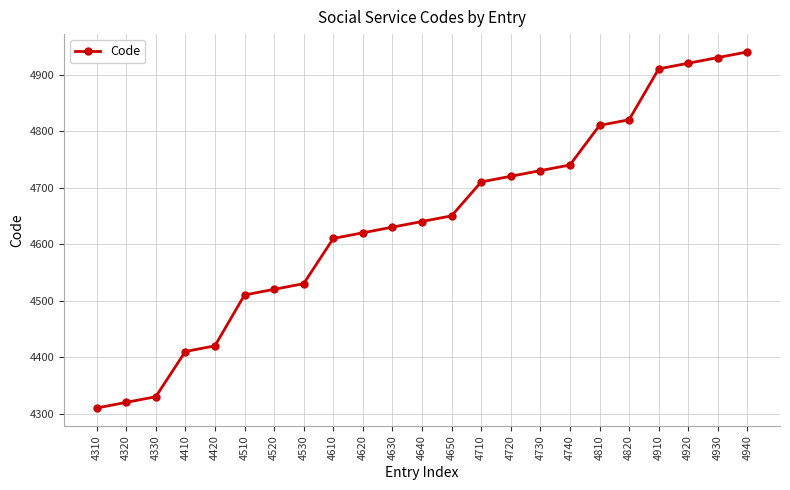

Which has a higher value, 4730 or 4620?

4730